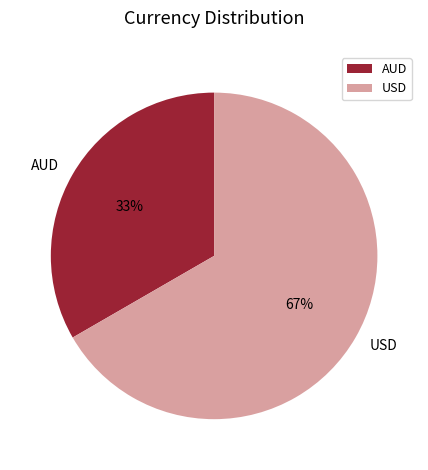

Does USD account for over 50% of the chart?

Yes